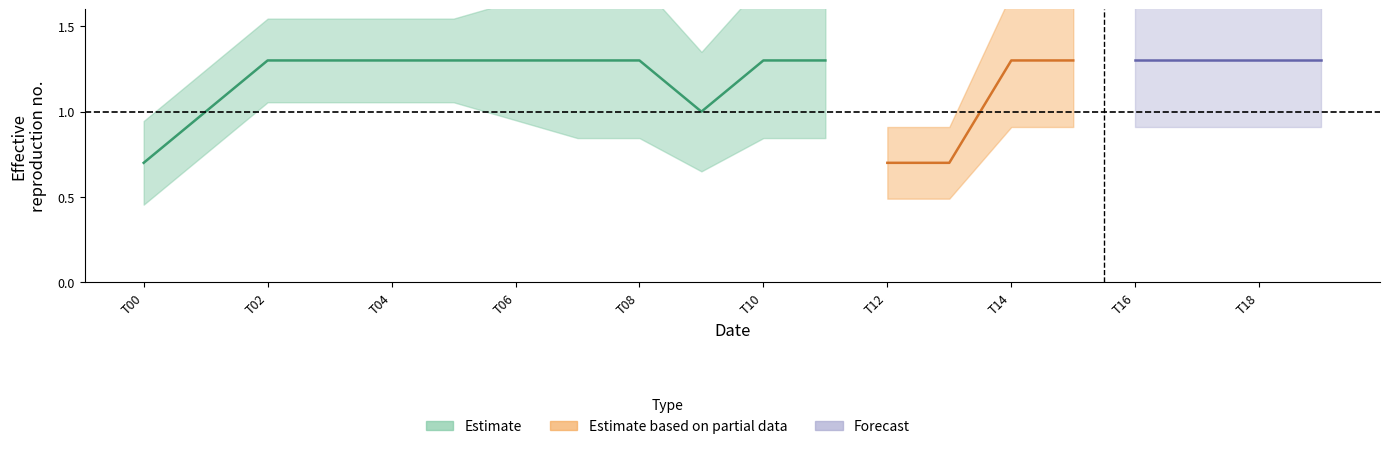

Does the chart display data point markers on the line(s)?

No